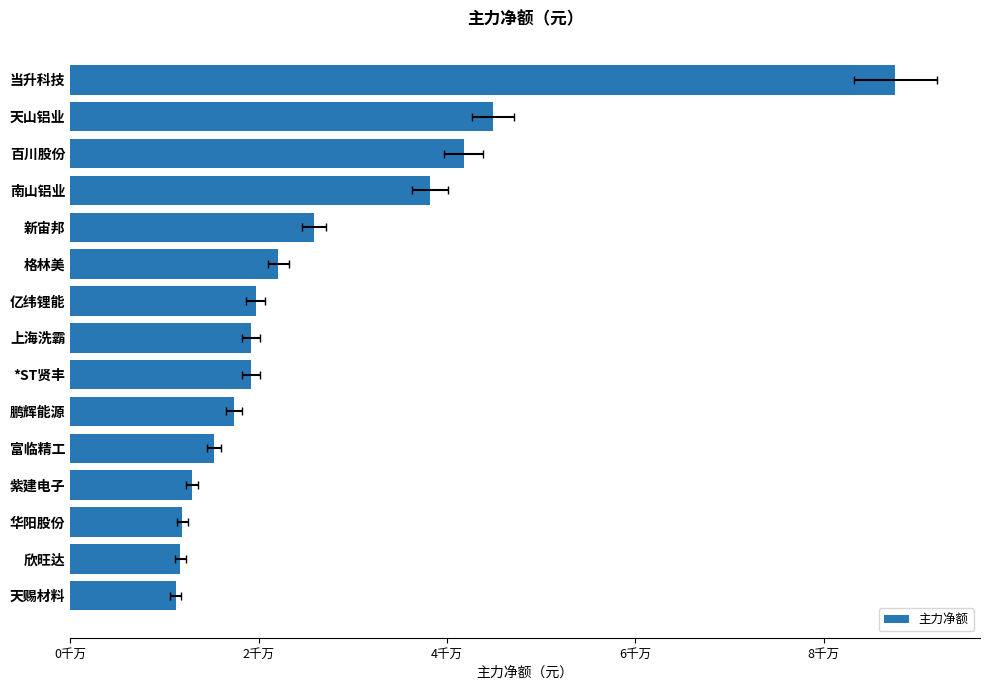

Which has a higher value, 鹏辉能源 or 天山铝业?

天山铝业